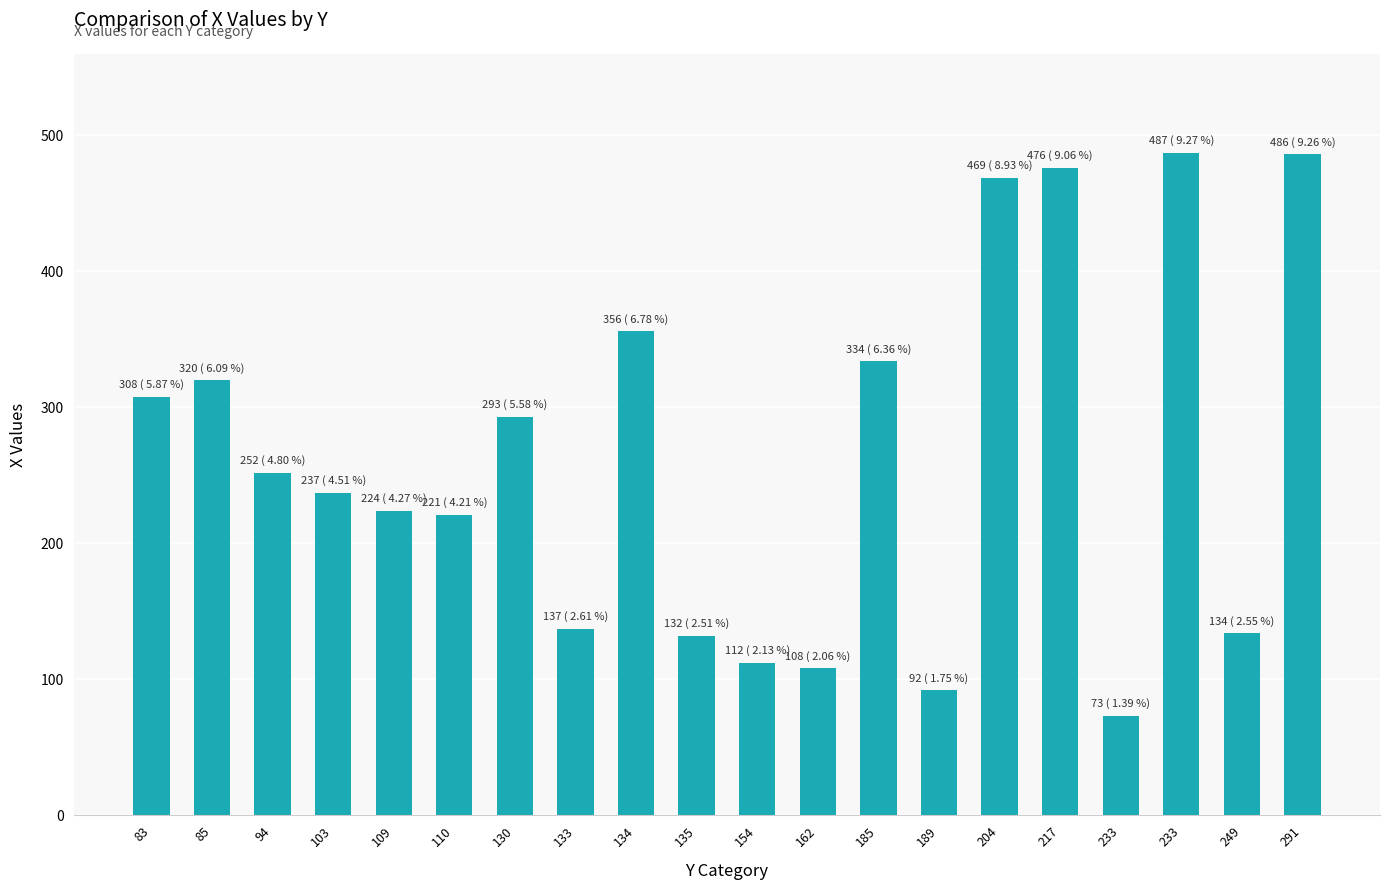

How many data points are less than 252?

10